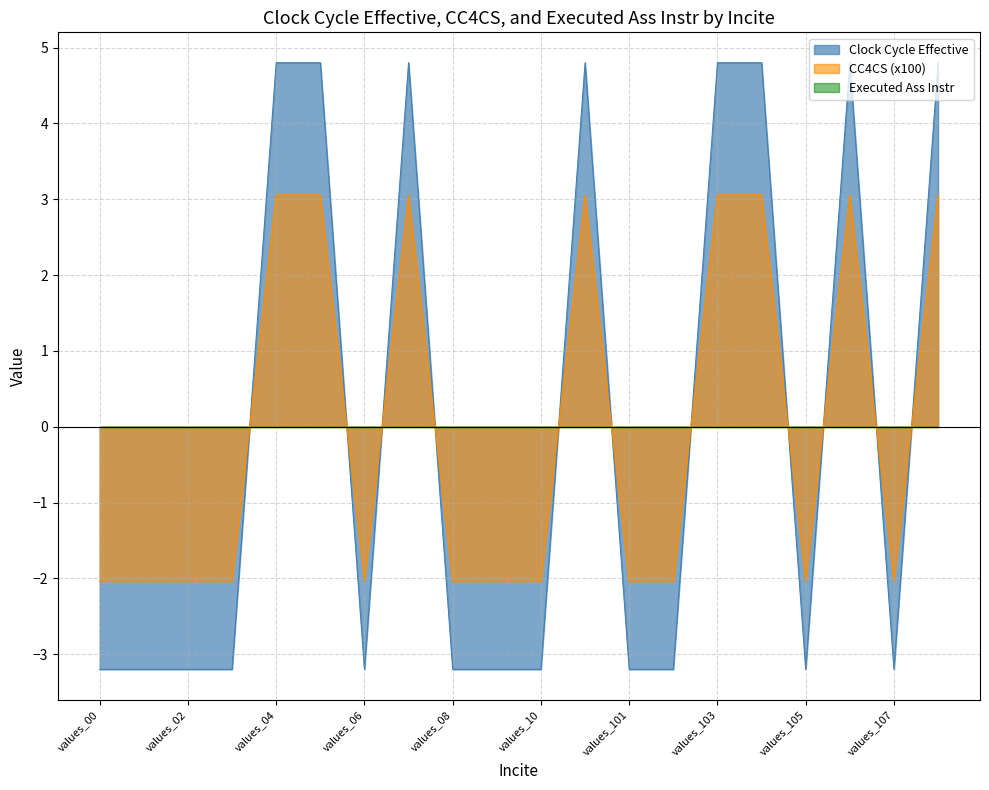

How many lines are shown in the chart?

3